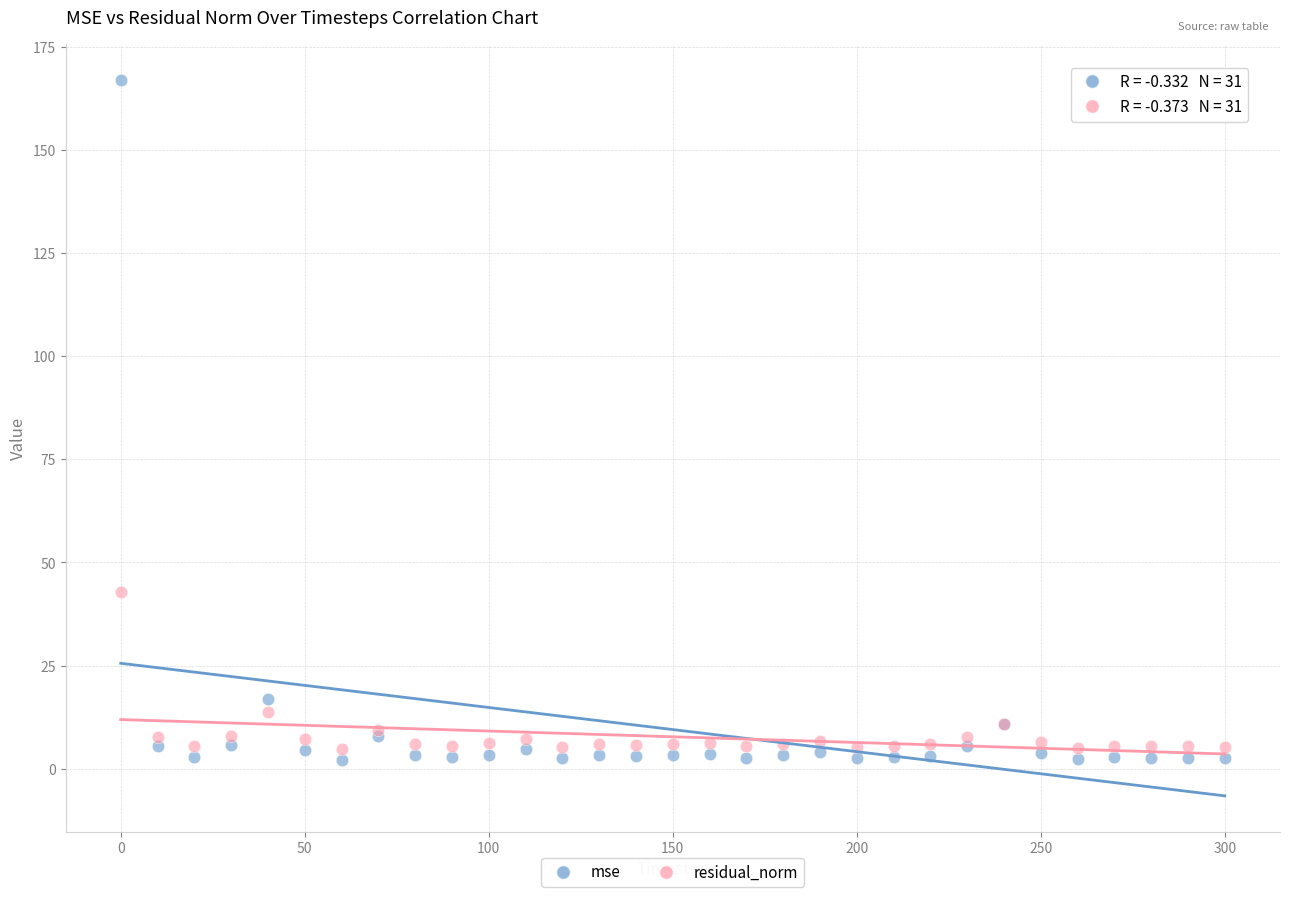

Across all series, what Y value is closest to 84?

42.9